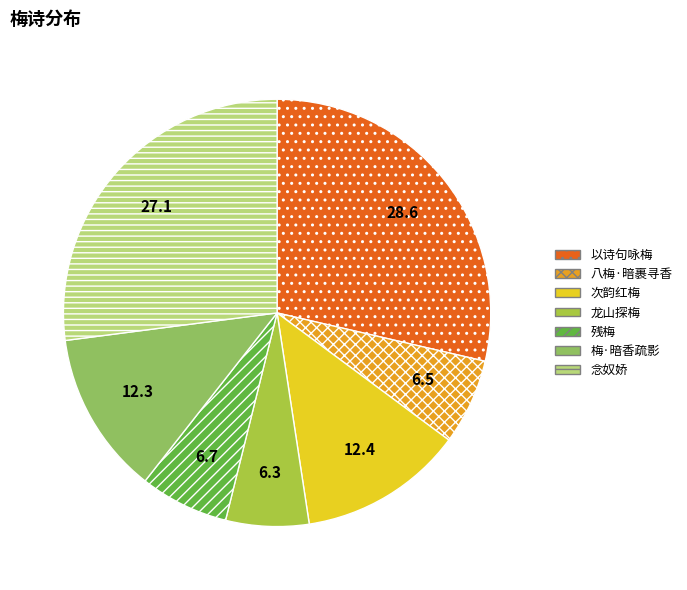

Combined, do 念奴娇 and 残梅 account for over 50%?

No